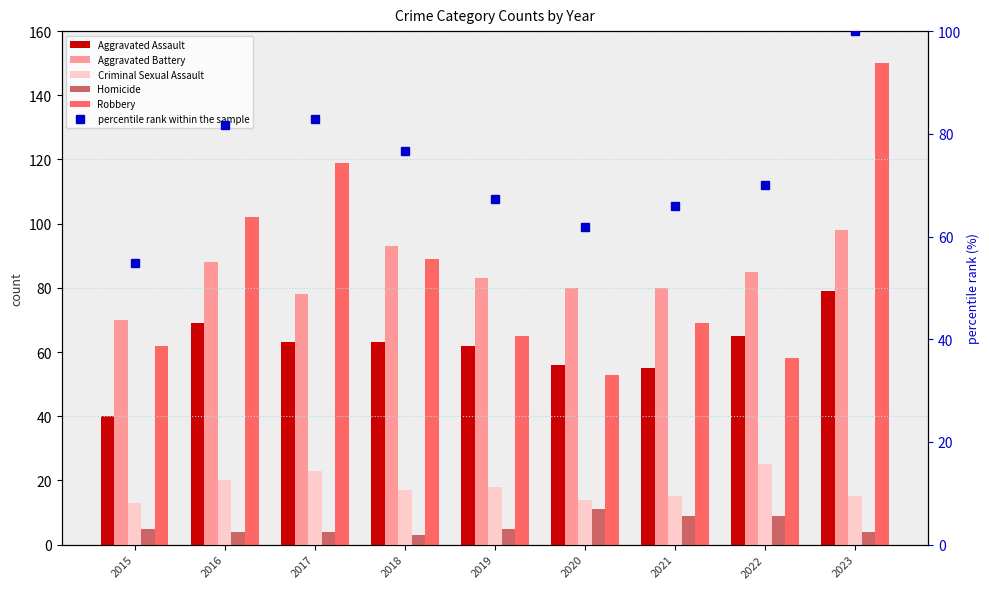

What are all the series names shown in the legend?

Aggravated Assault, Aggravated Battery, Criminal Sexual Assault, Homicide, Robbery, percentile rank within the sample